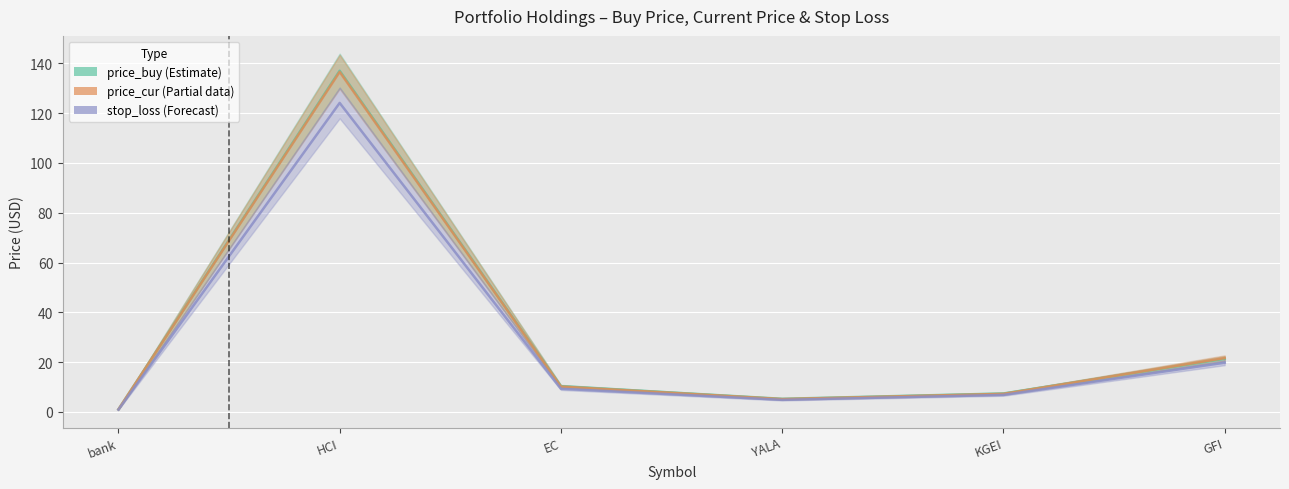

How many data points in price_buy are above 10?

3